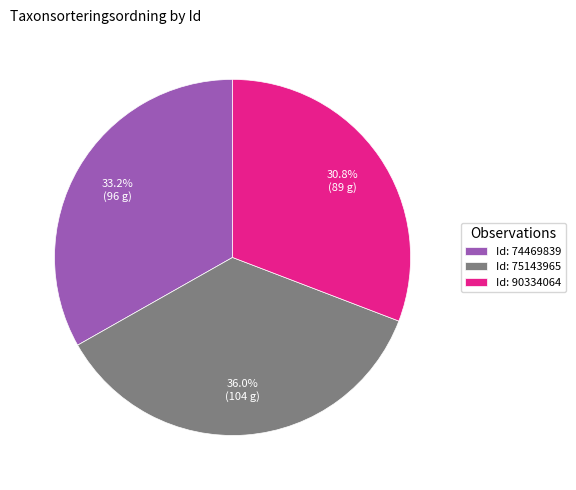

Which has a higher value, Id: 90334064 or Id: 74469839?

Id: 74469839